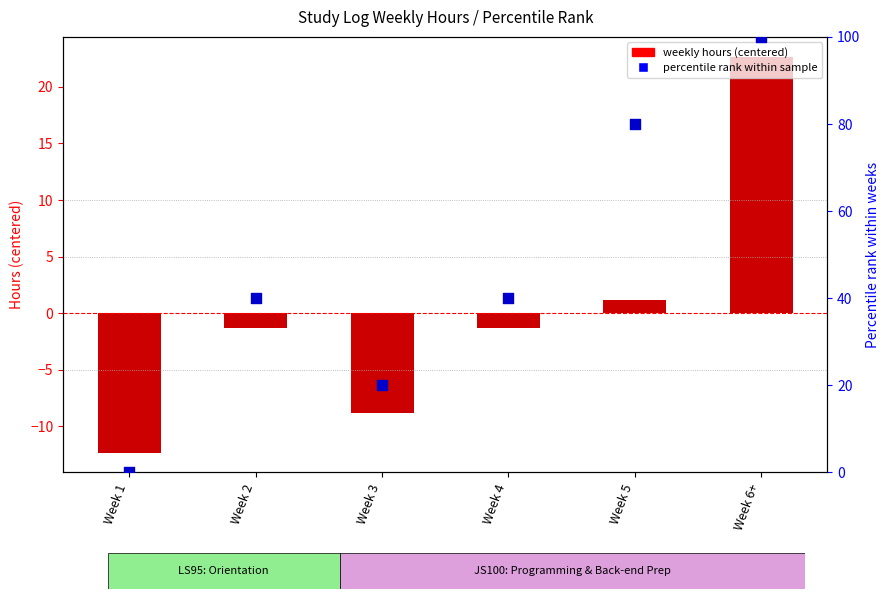

Which series has the largest total across all categories?

Percentile rank